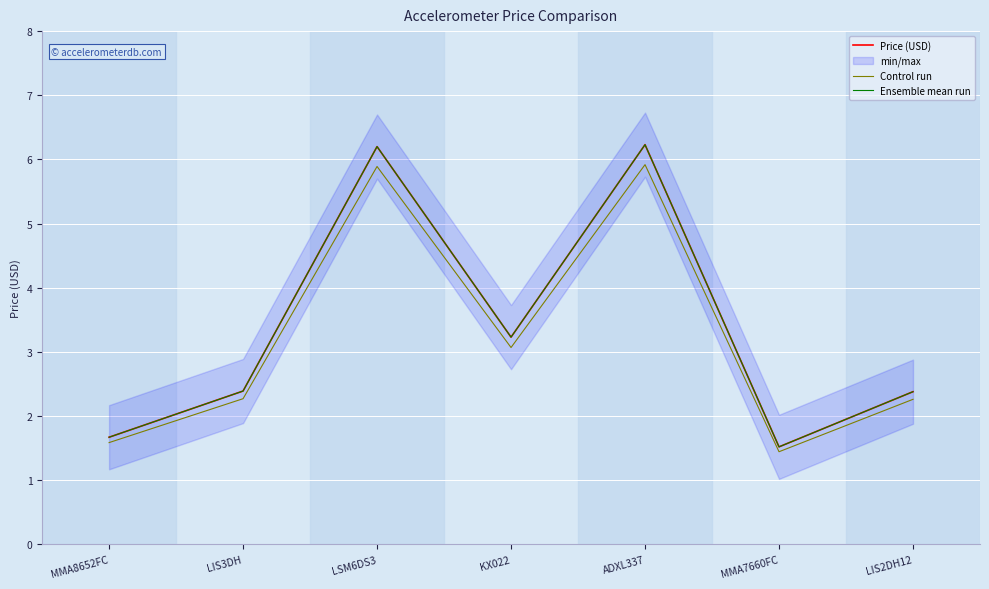

In Control run, how many points are higher than both neighbors (excluding endpoints)?

2